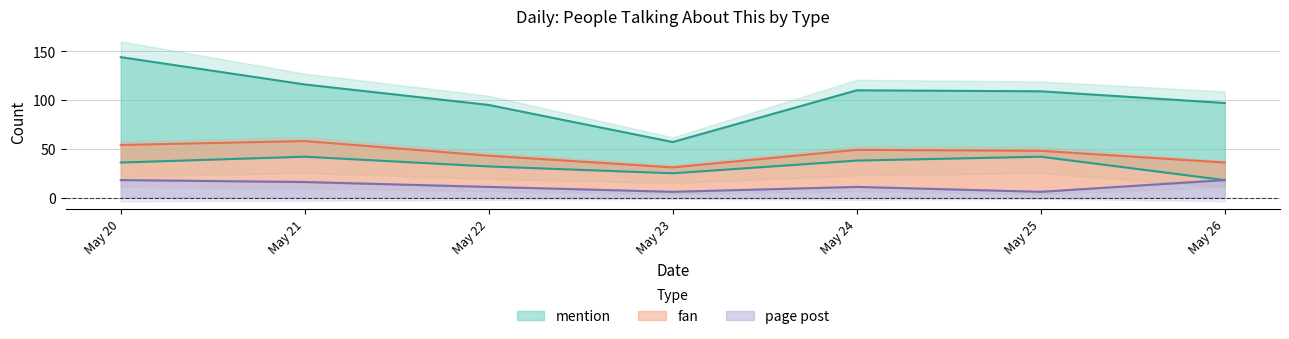

What is the sum of all fan values?

233